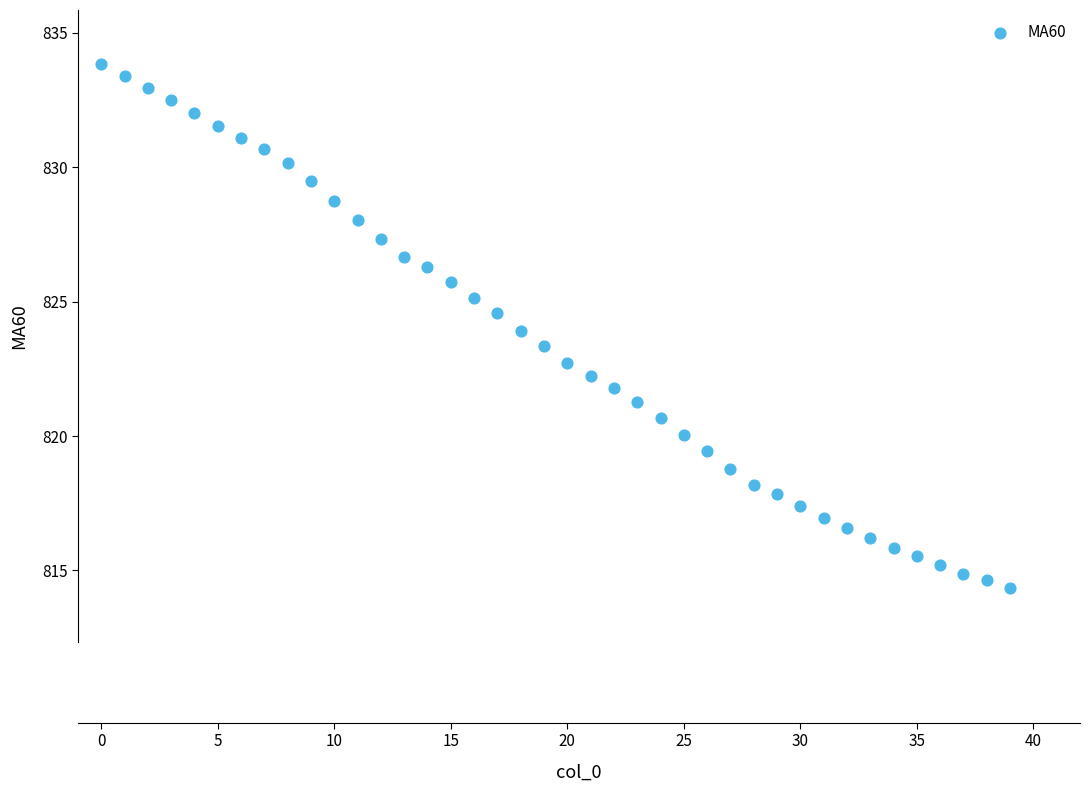

What is the range of Y values (max minus min)?

19.5